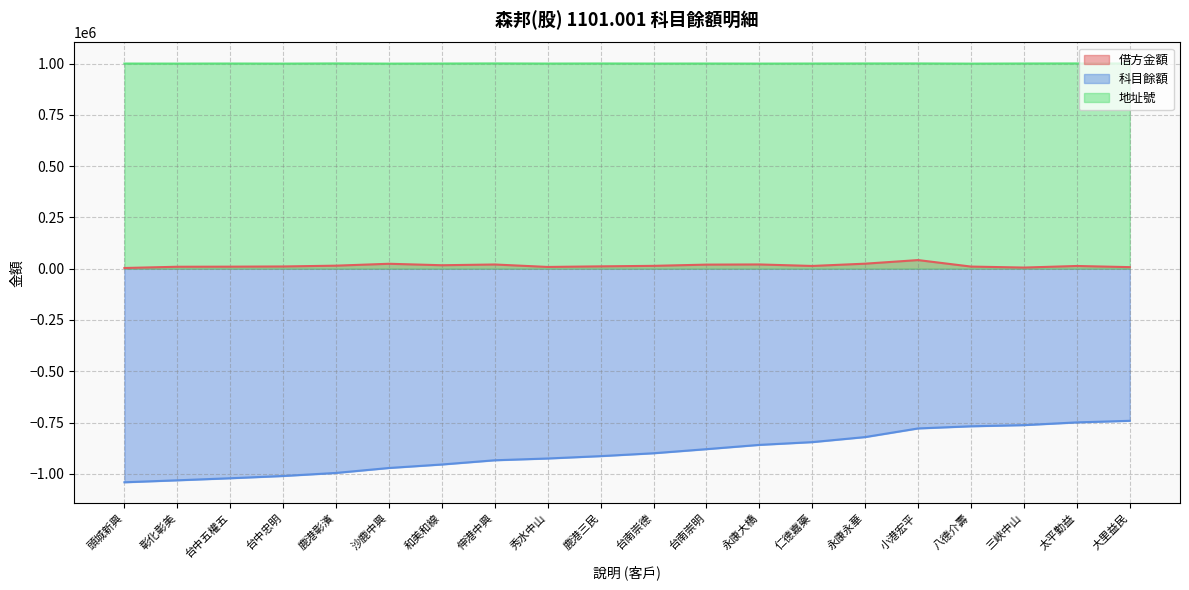

Count the number of categories in the chart.

20